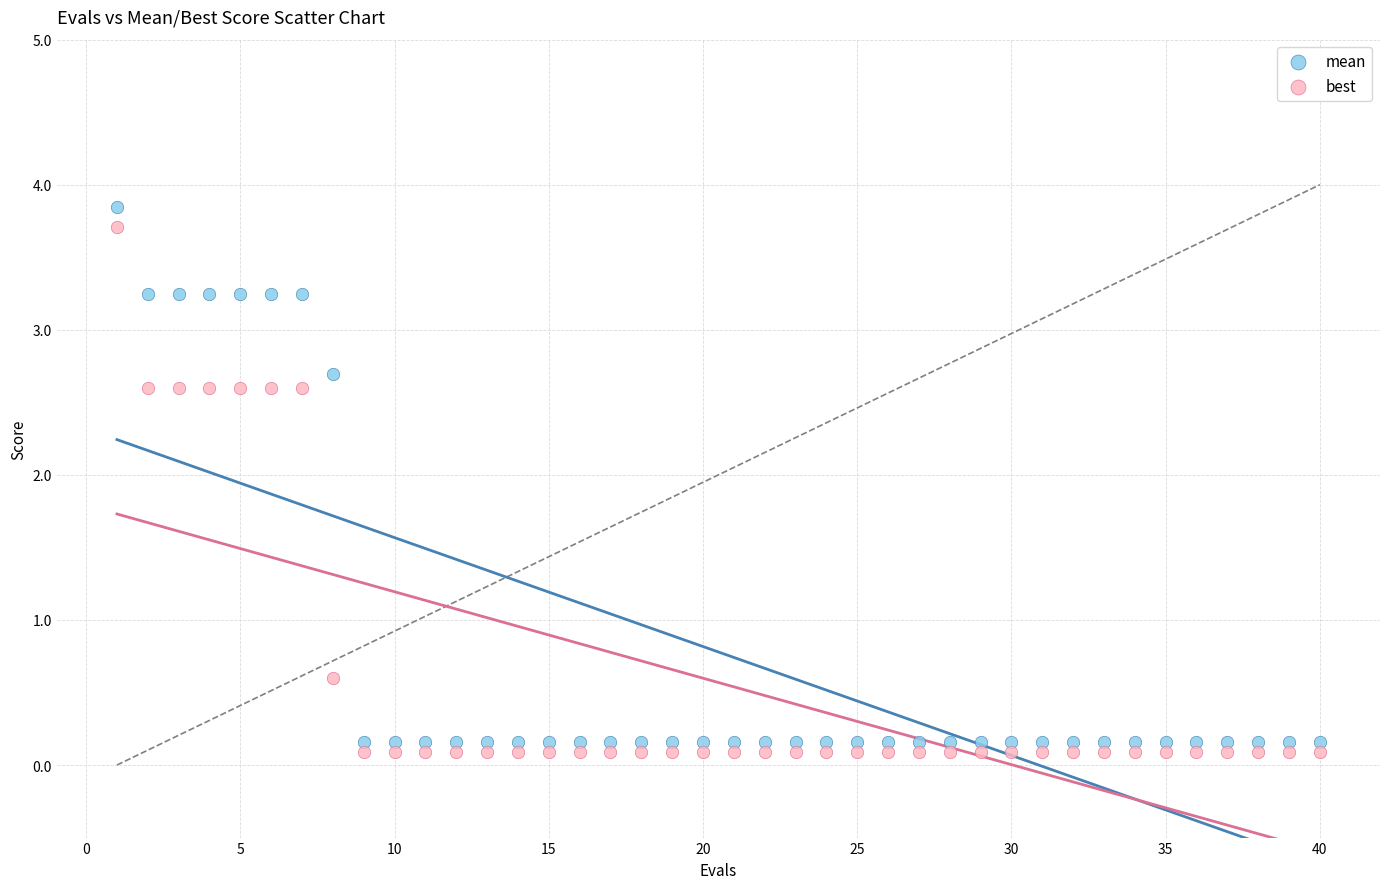

Across all data points, what is the range of Y values (max minus min)?

3.8